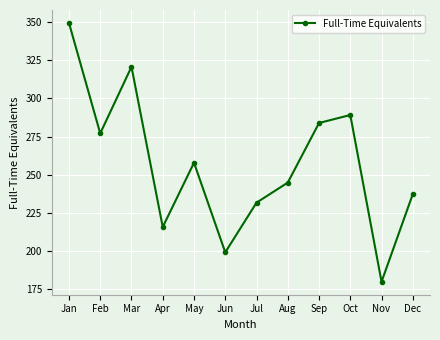

What is the change in value from Jun to Oct?

+90.3